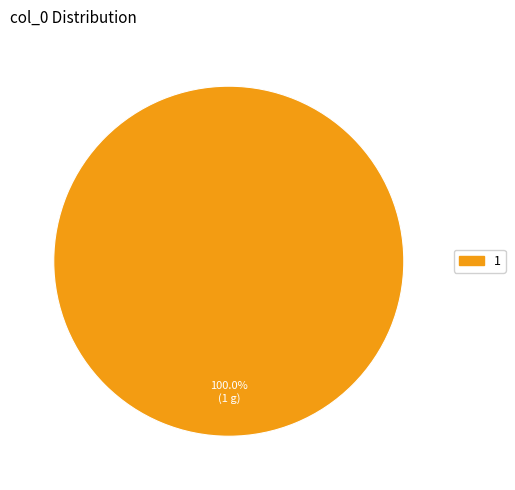

Does any single category account for the majority?

Yes